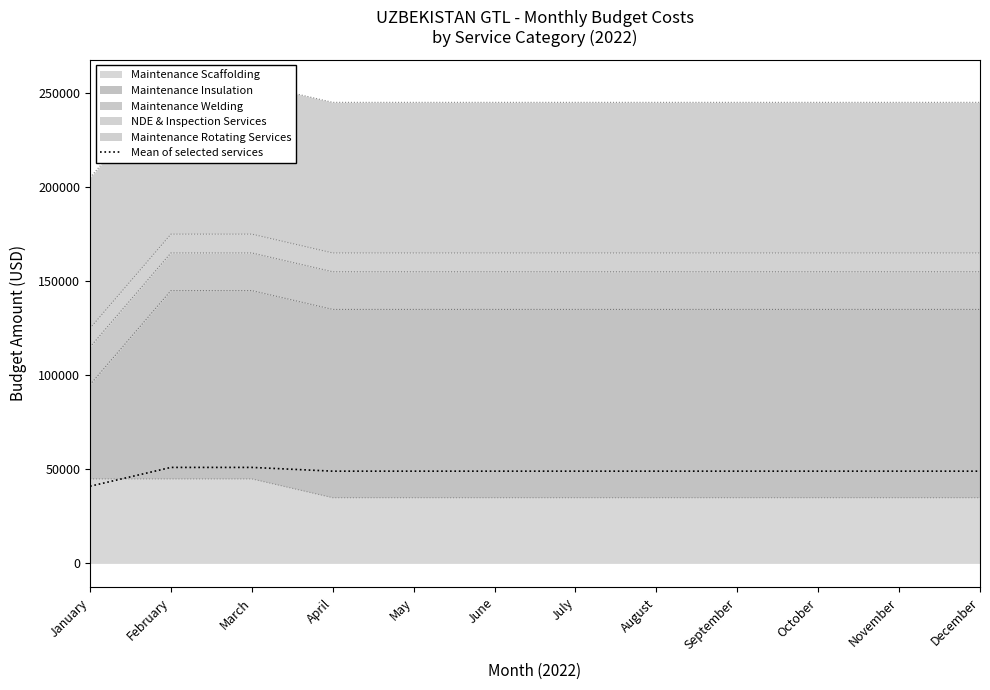

What is the change in value from March to April?

-2000.0